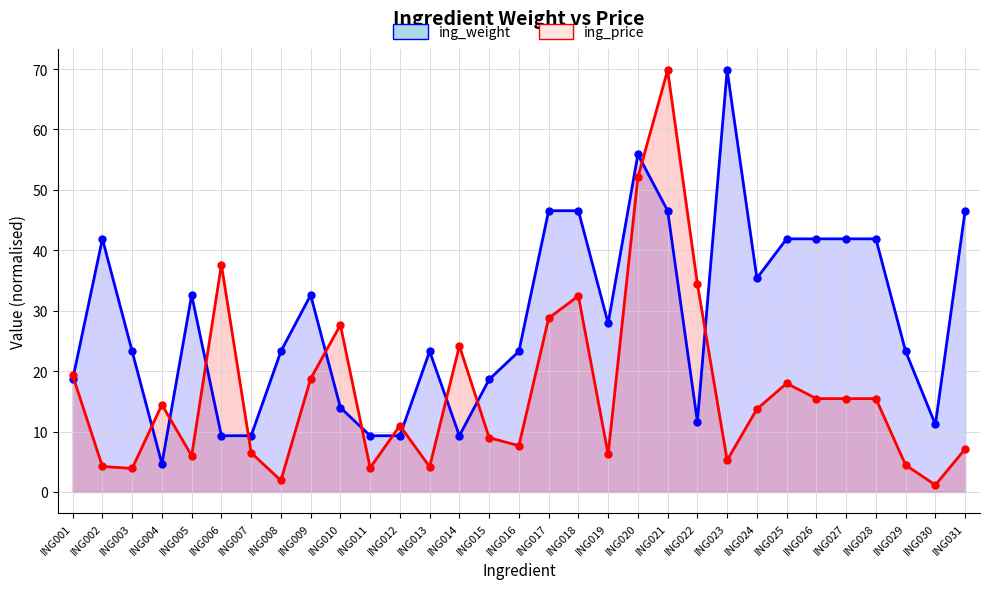

How many intersections are there between ing_price and ing_weight?

13